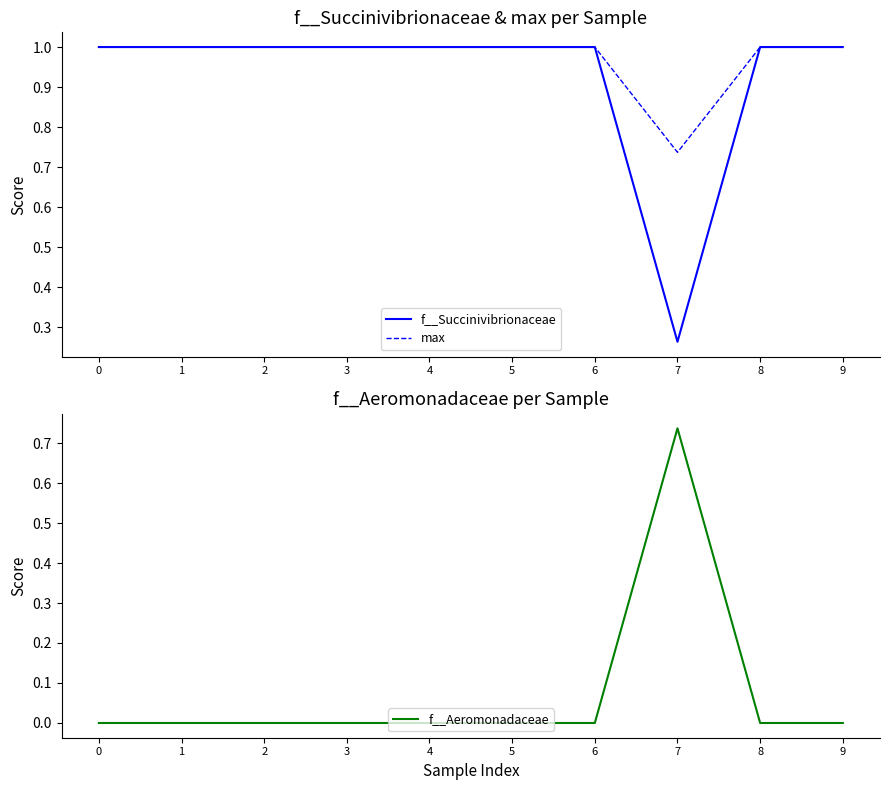

What is the difference between the highest and lowest values at 0?

1.0